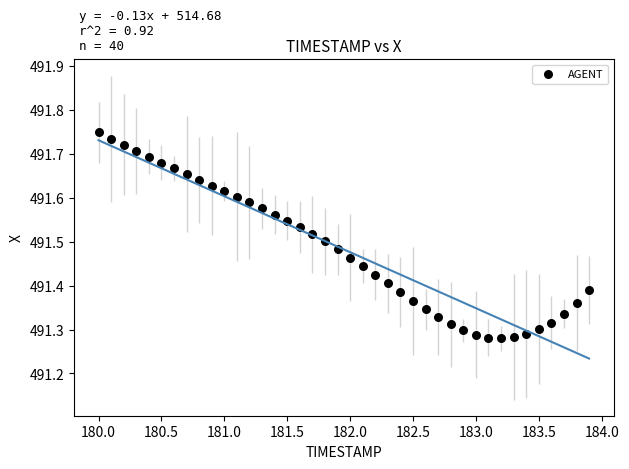

What is the range of Y values (max minus min)?

0.5